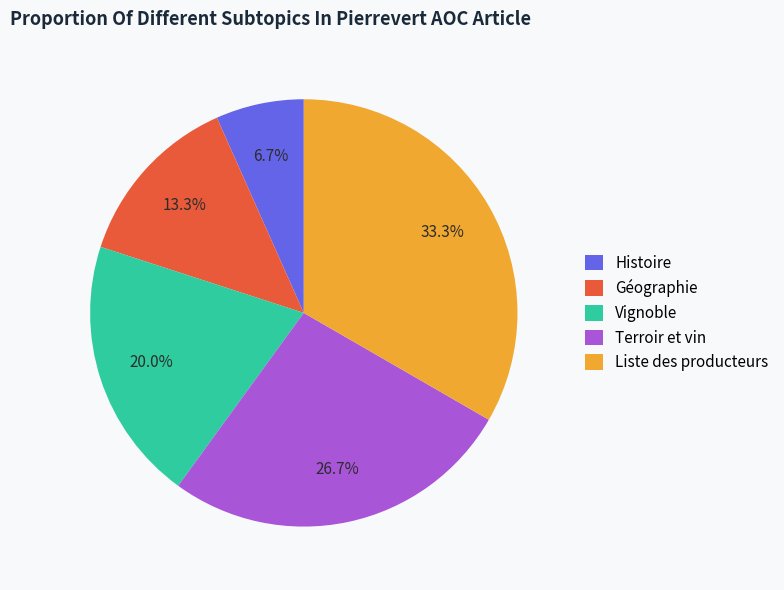

The Géographie slice represents 13% of the pie. True or false?

True